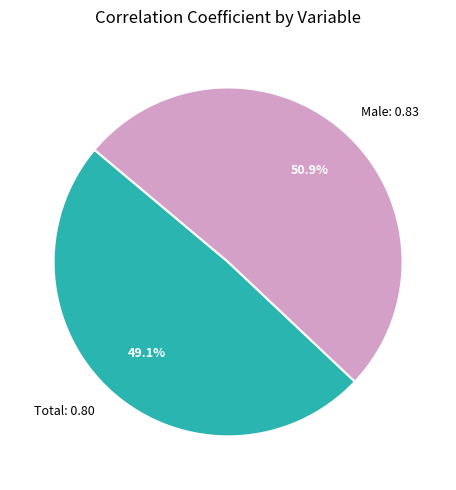

Is there a majority slice in this chart?

Yes